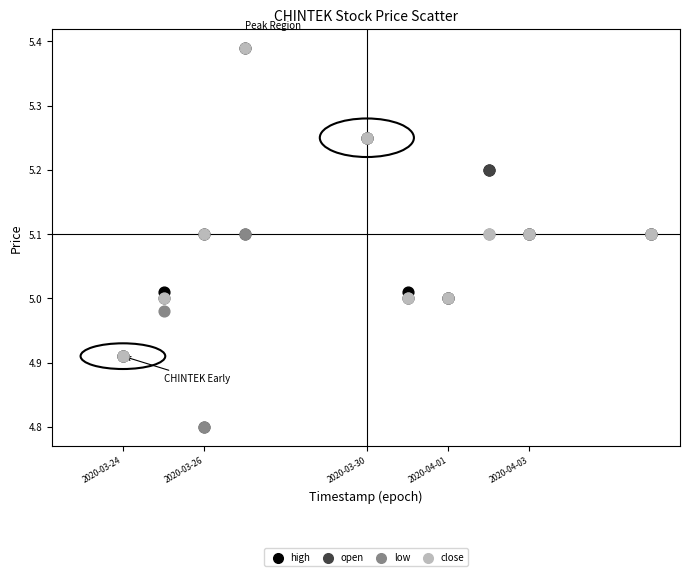

What are all the series names shown in the legend?

high, open, low, close